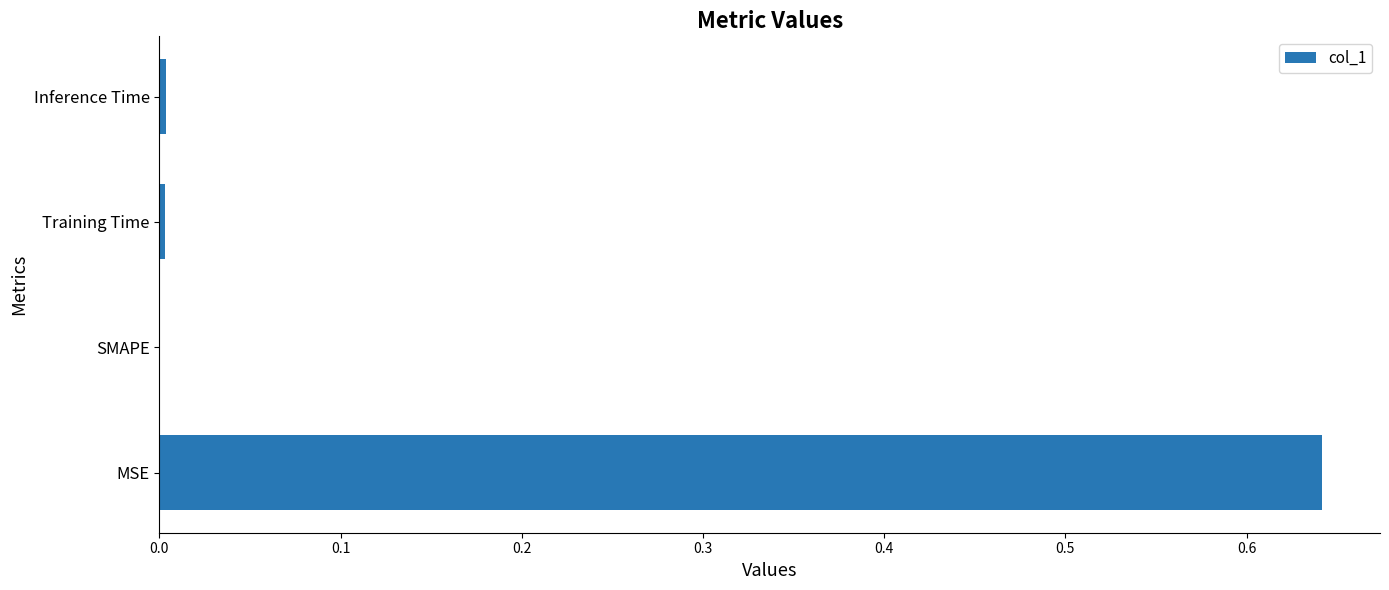

Is it true that the value at Training Time is 0.0?

True